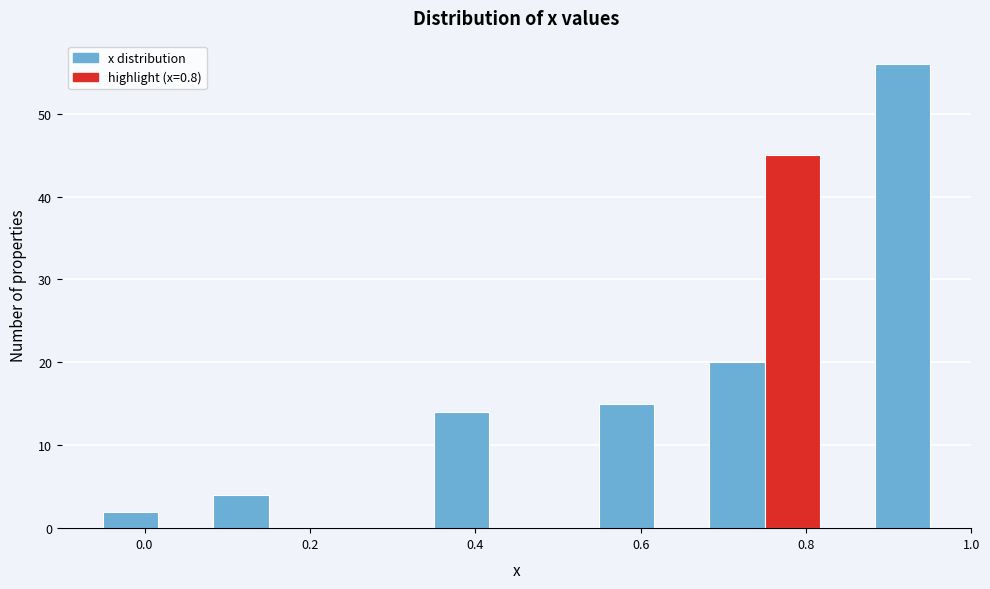

Read against the x-axis, roughly where is the centre of the tallest bar?

0.92